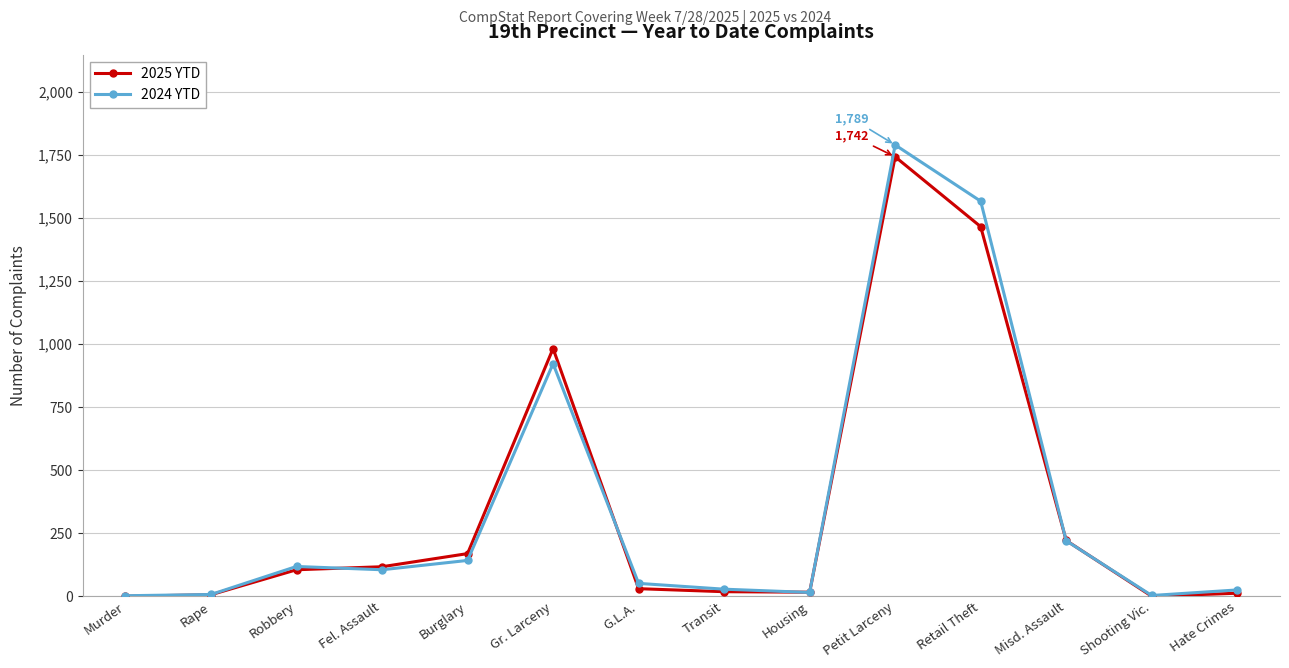

Which series has the largest range (max minus min)?

2024 YTD